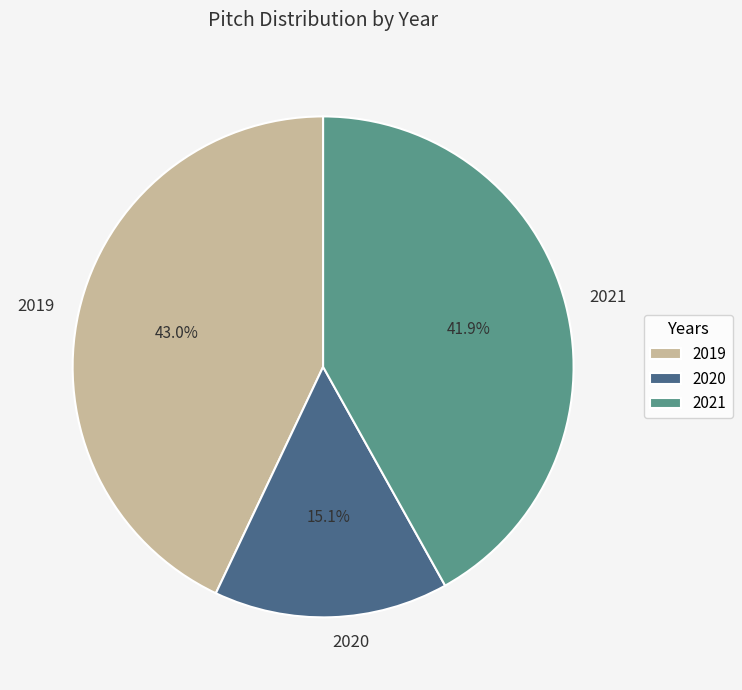

What percentage do 2021 and 2019 together represent?

84.9%